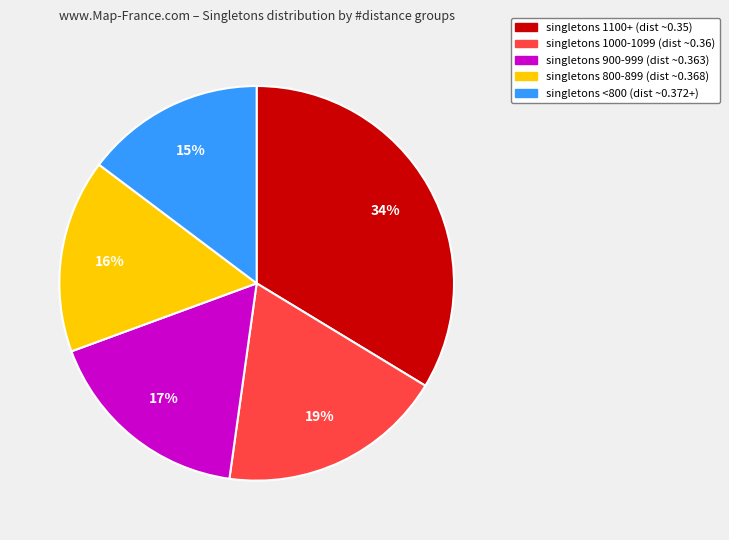

Is there any slice that represents more than half of the pie?

No